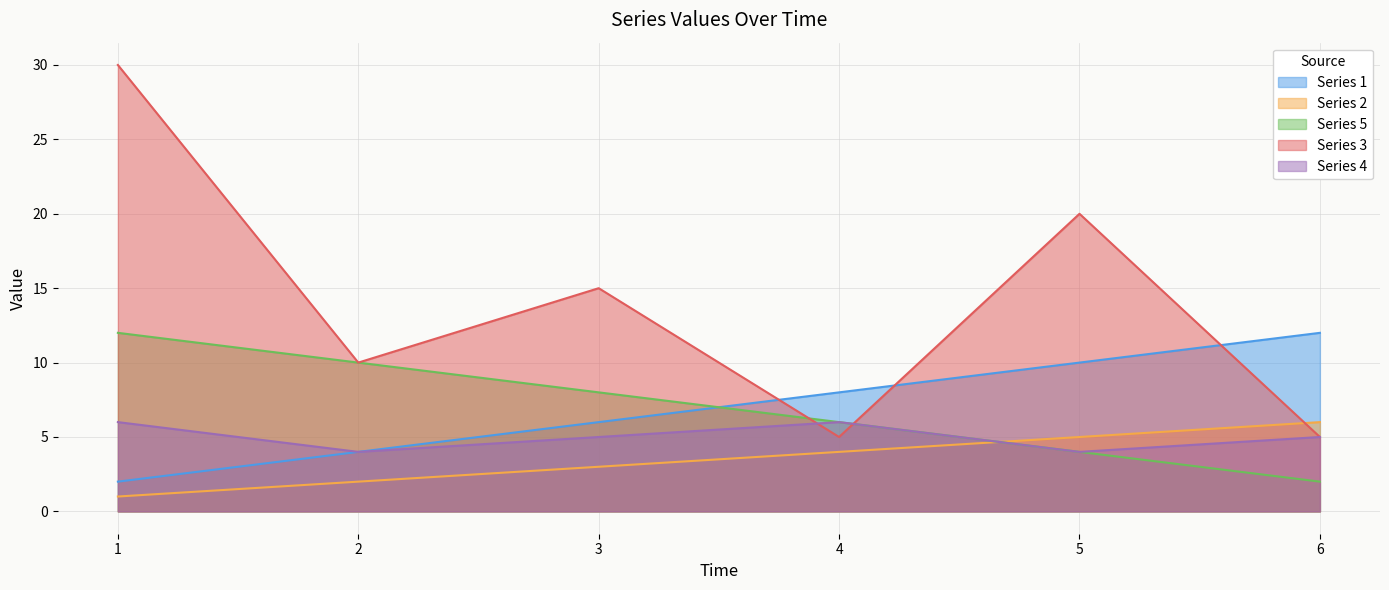

Which series has the largest total across all categories?

Series 3